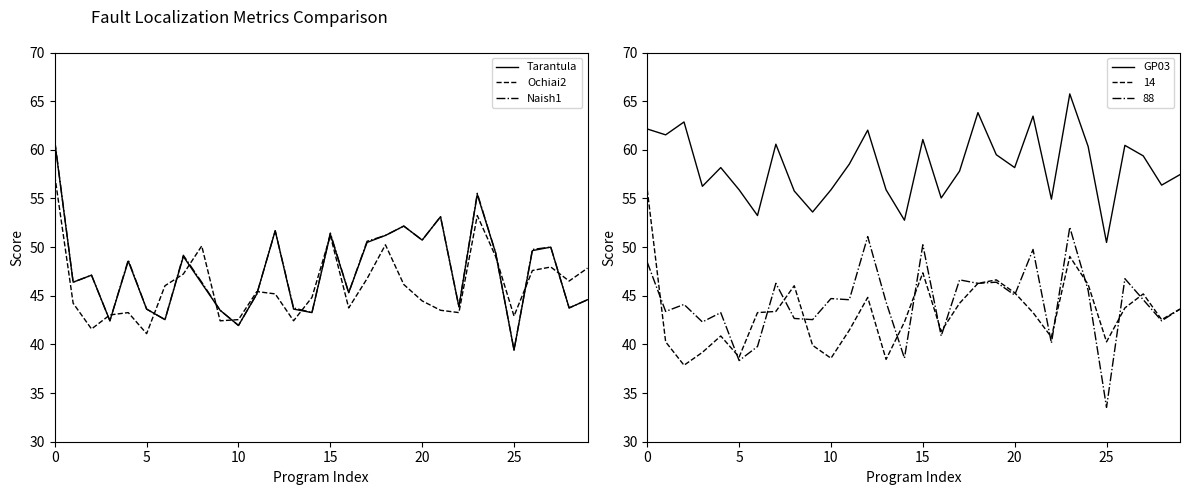

How many data points in Naish1 are less than 47?

15